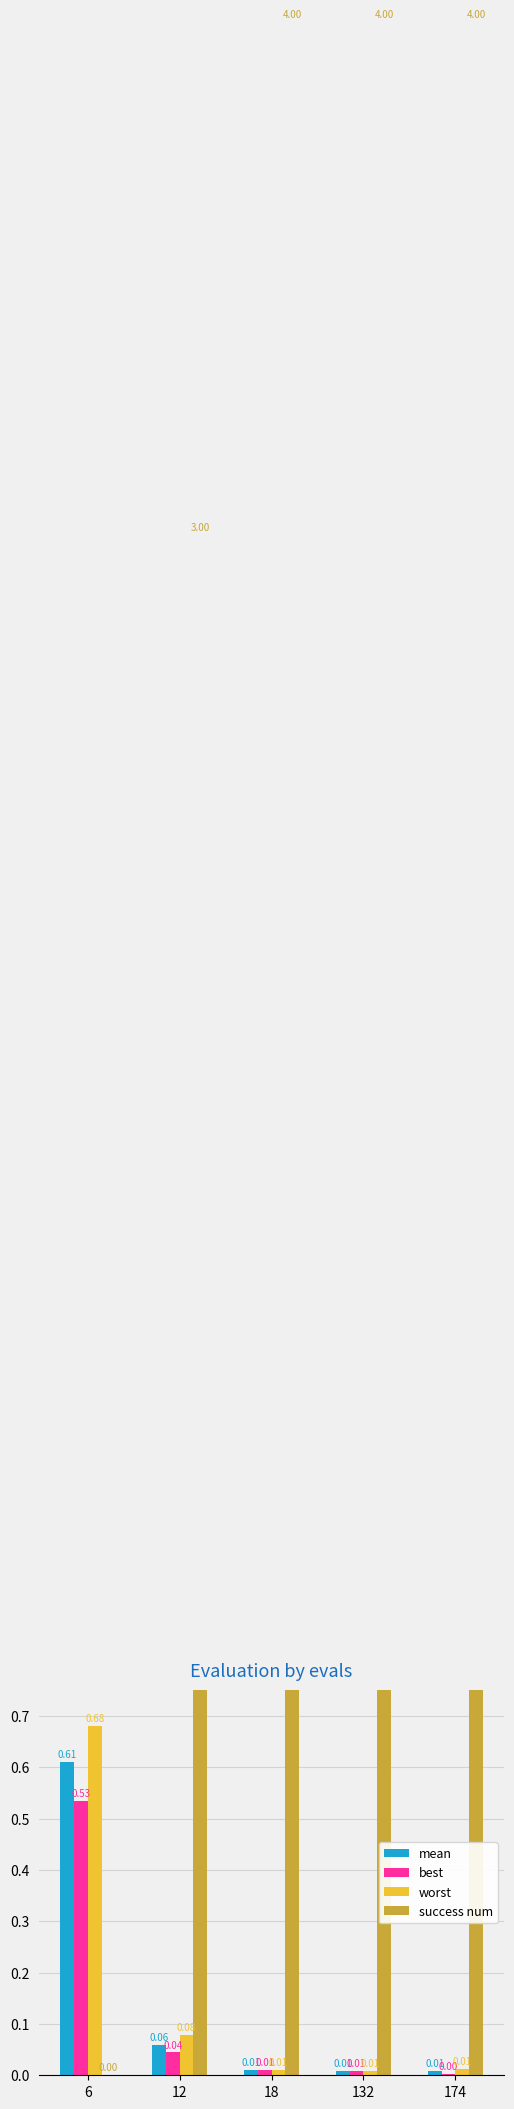

True or false: success num has a value of 3.0 at 12.

True